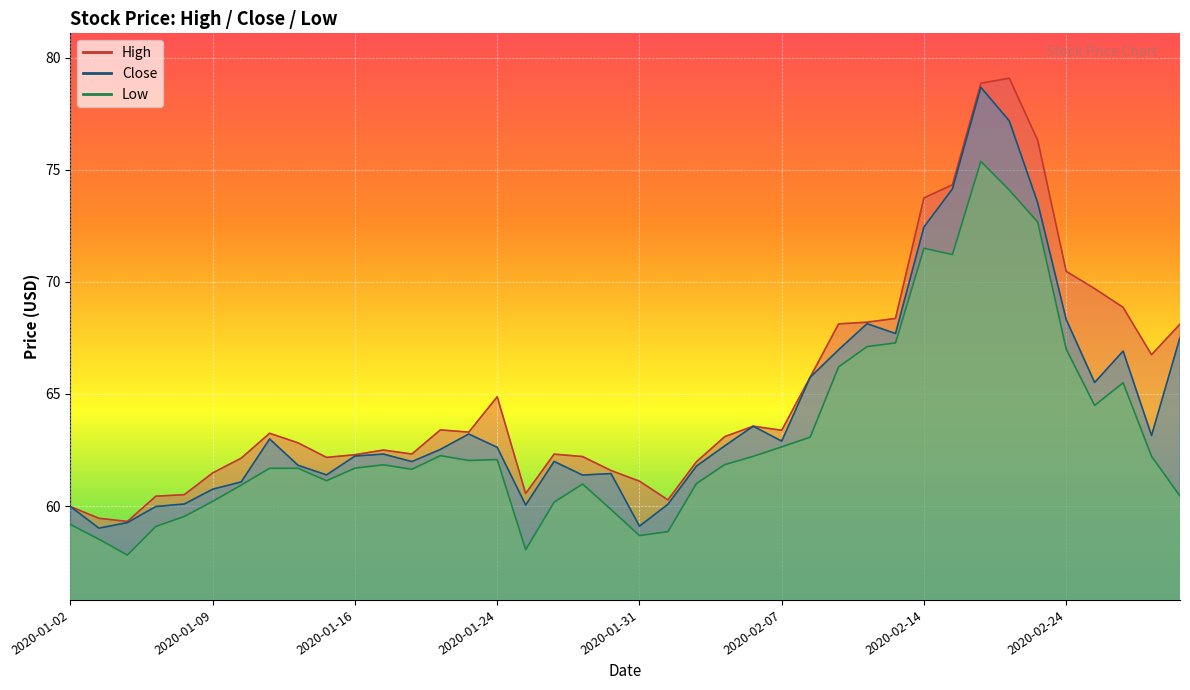

Which series has the largest range (max minus min)?

High